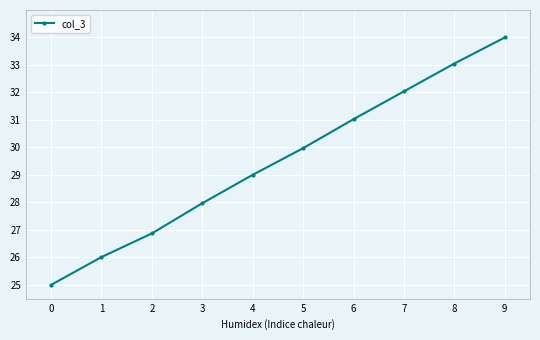

What is the ratio of the value at 0 to the value at 9?

0.7